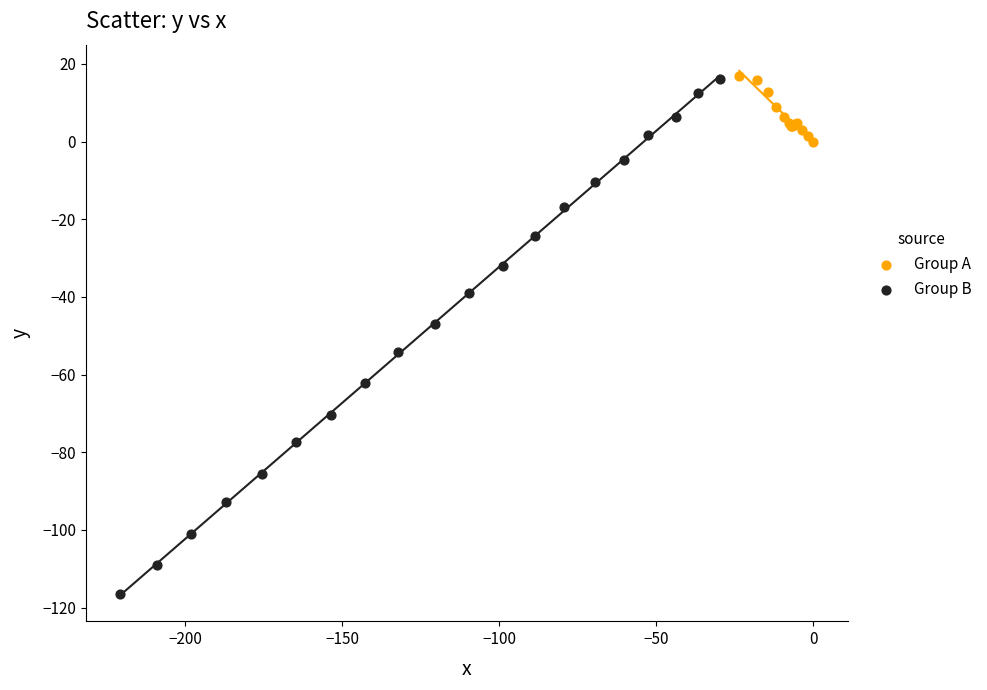

Which series contains the lowest Y value?

Group B